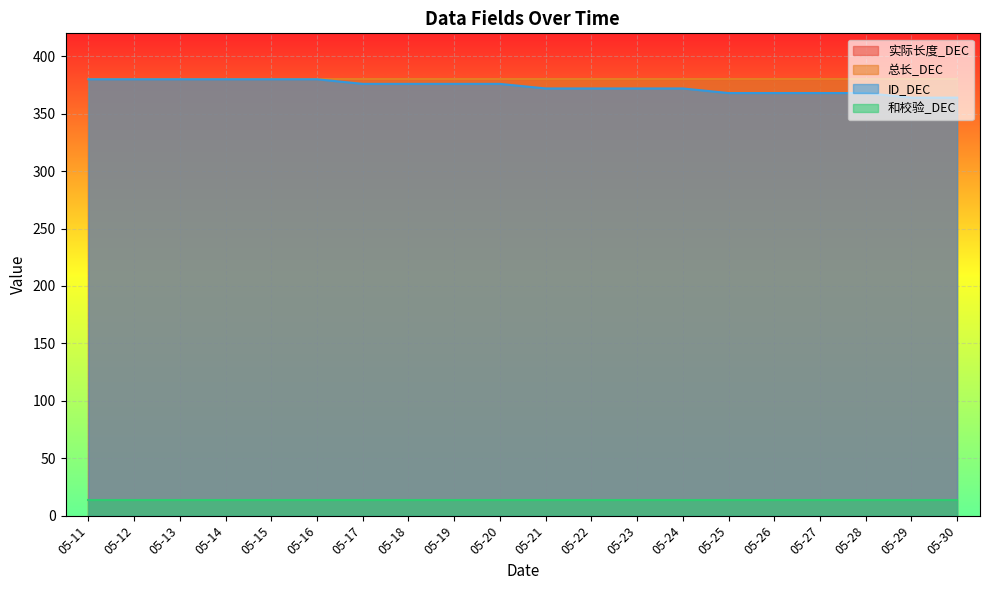

The value of ID_DEC at 05-28 is 90. True or false?

False